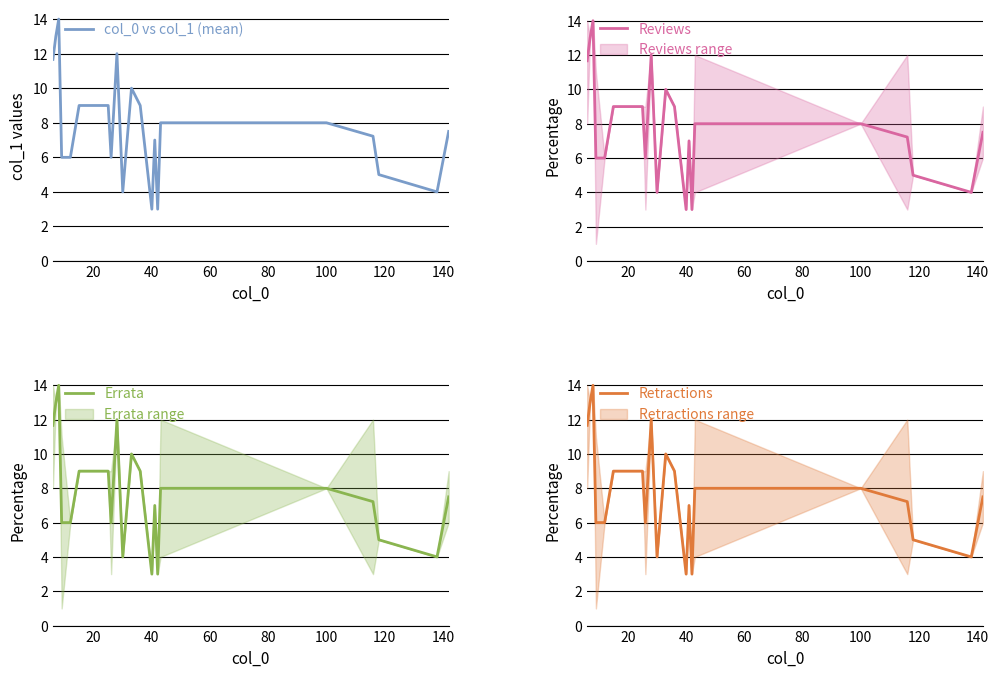

How many data points does each series have?

22